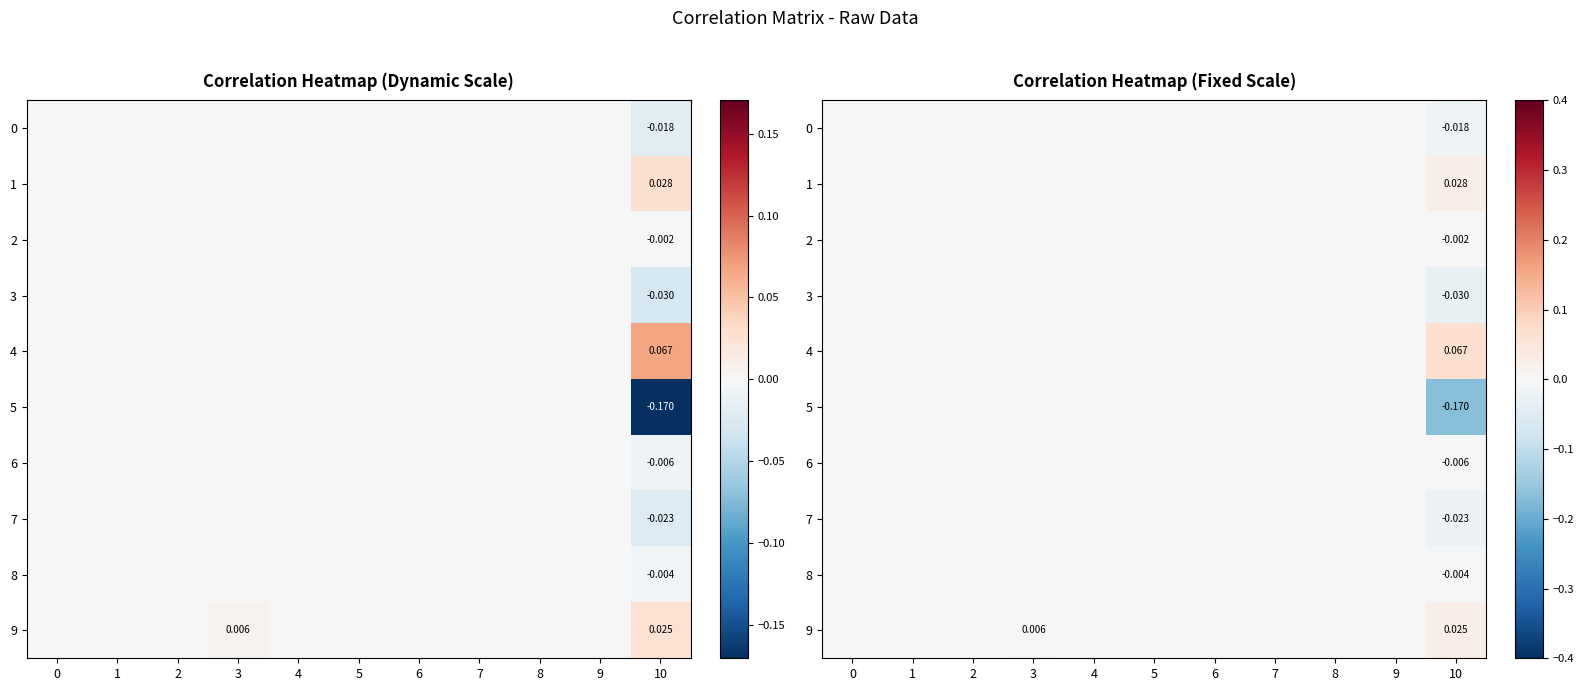

How many 0 values are between 0 and 1?

10